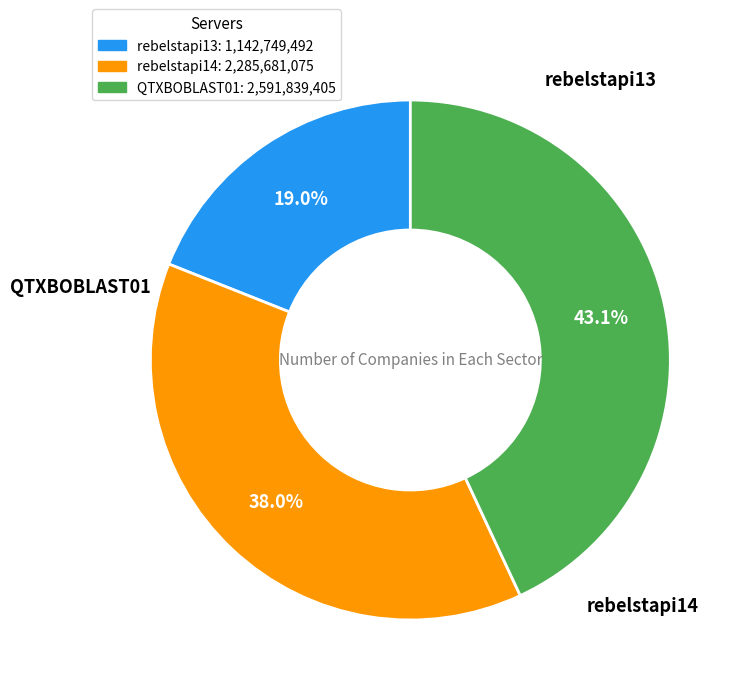

What percentage do rebelstapi13 and QTXBOBLAST01 together represent?

62.0%